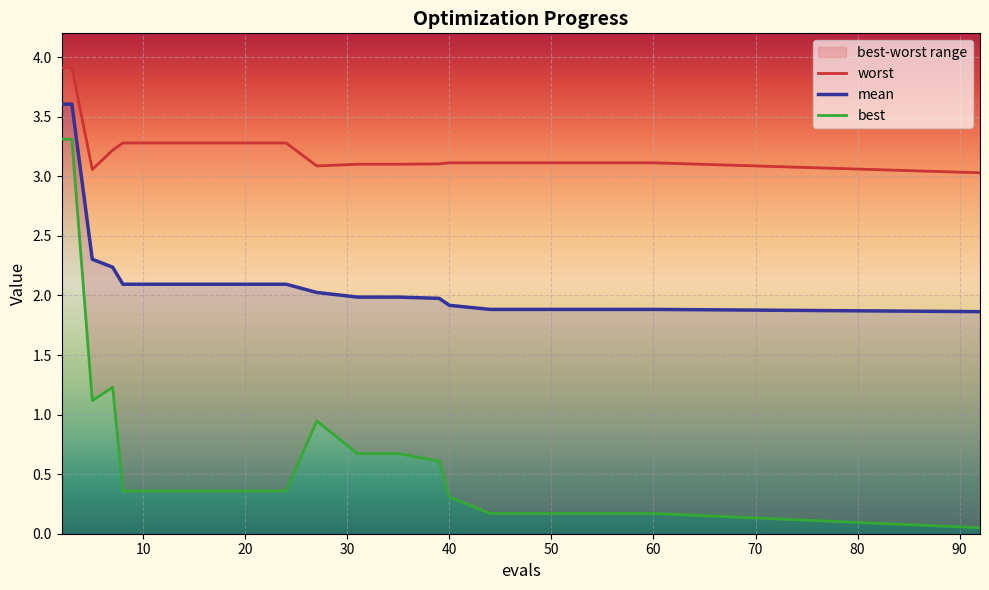

Is it true that best equals 0.6 at 60?

False